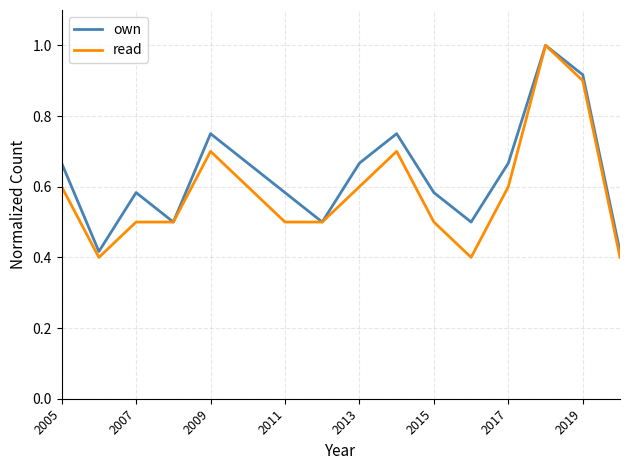

Which series has the widest spread of values?

read